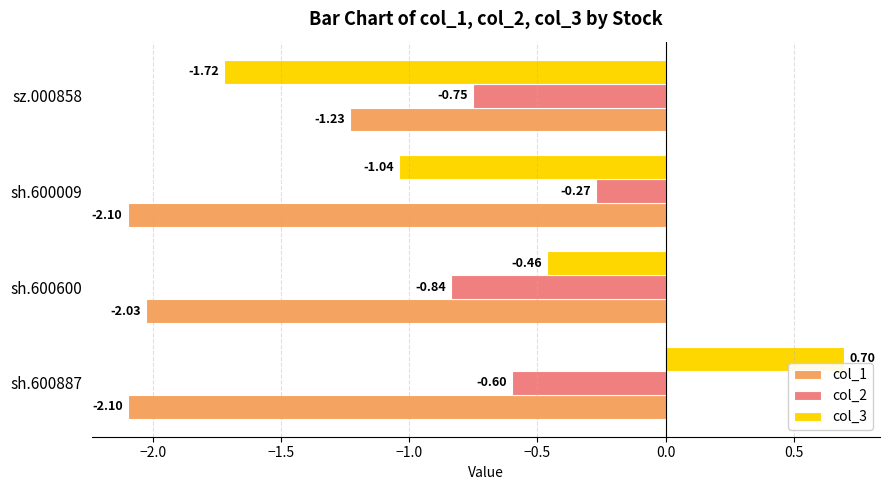

What is the difference between the second highest and second lowest values in the col_3 series?

0.6